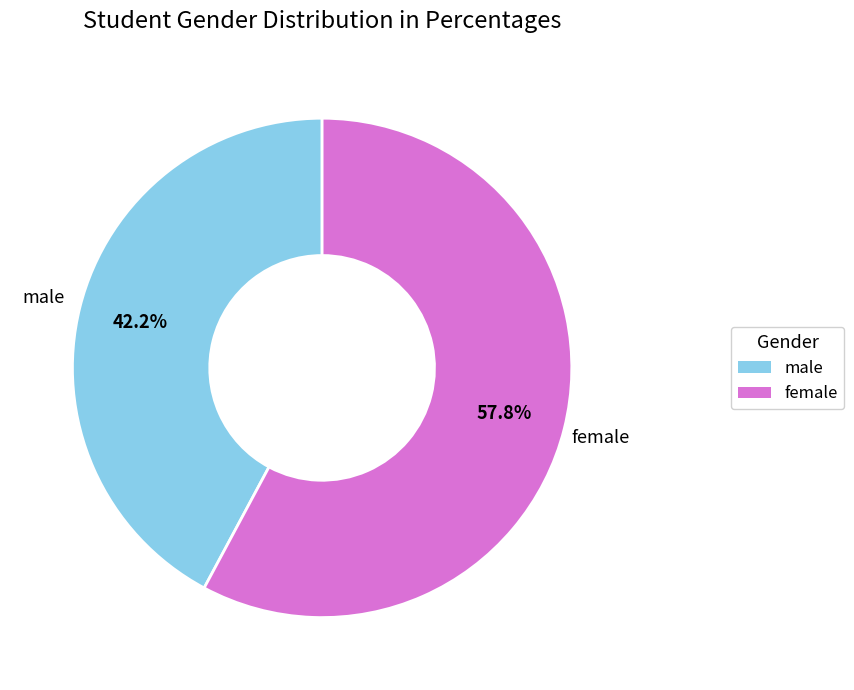

Does any single category account for the majority?

Yes